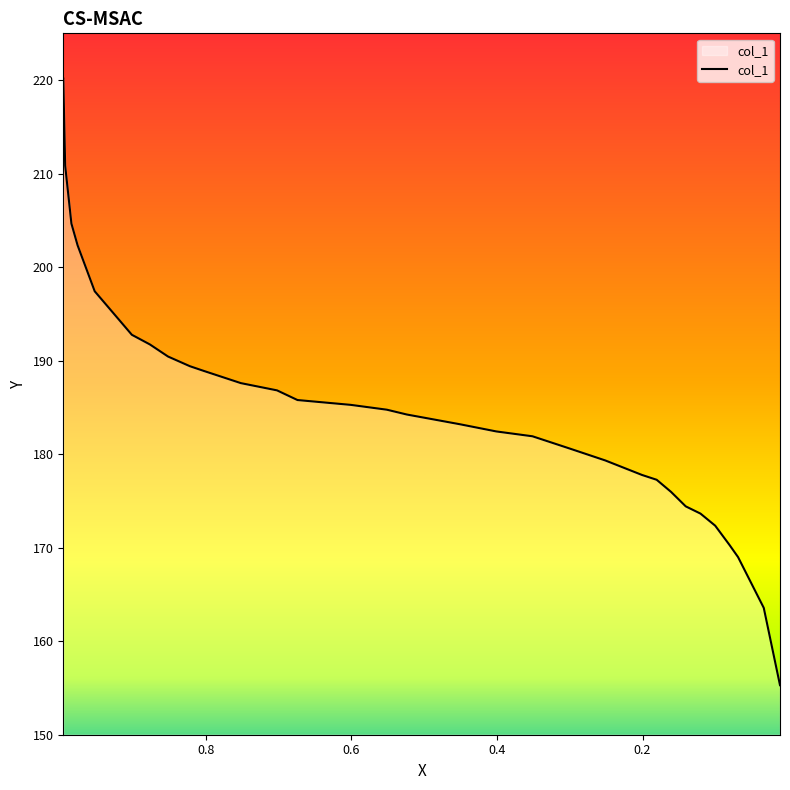

At which label is the value closest to 187?

0.7021